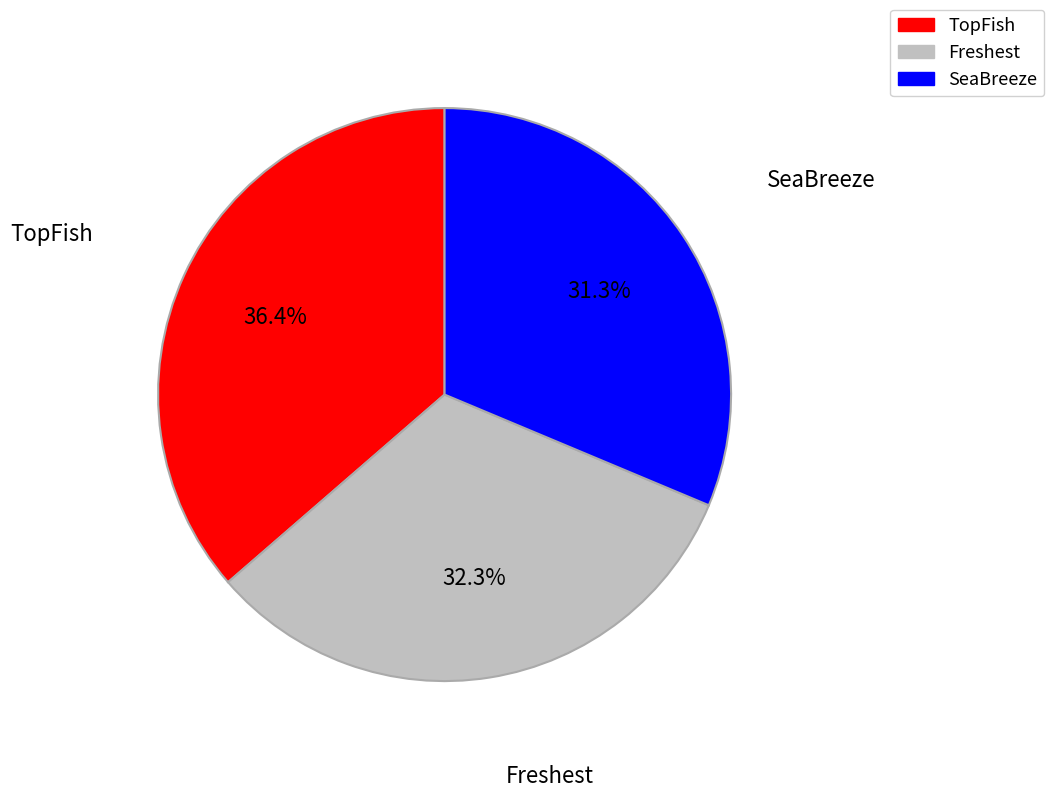

To the nearest percent, what portion does SeaBreeze represent?

31%